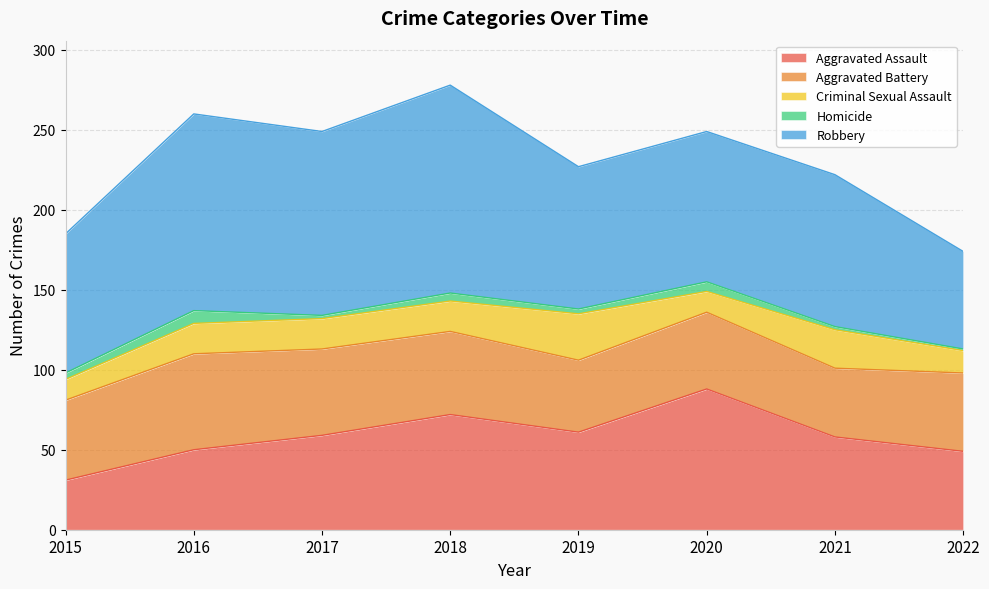

At which label does Homicide first exceed 4?

2016